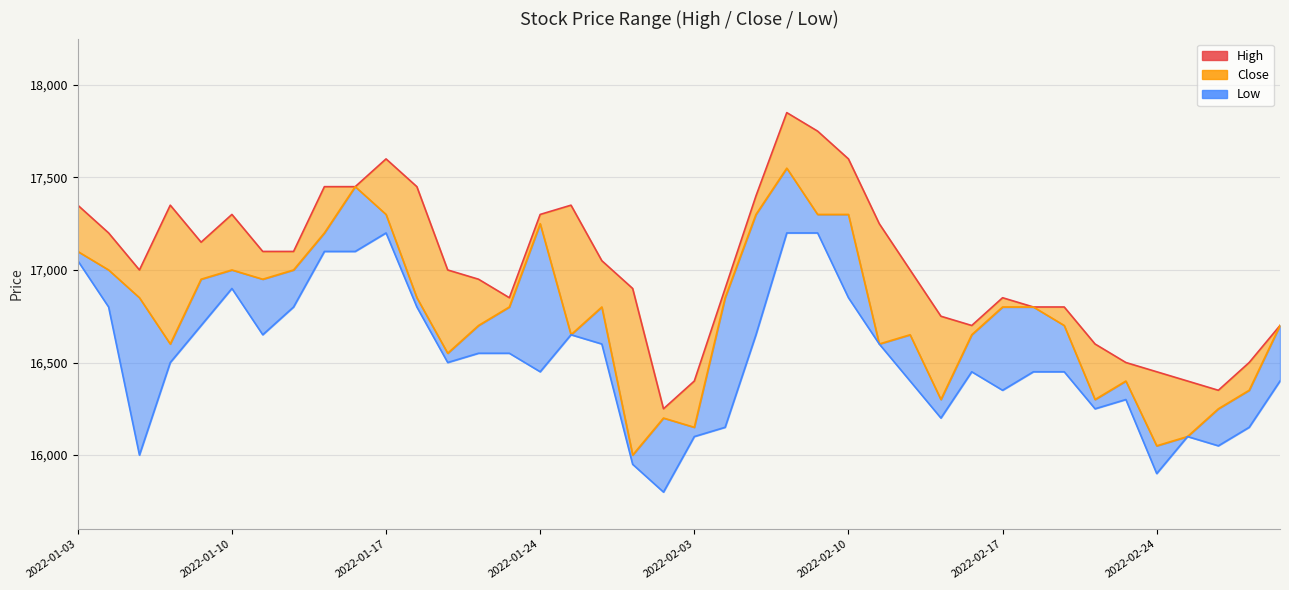

How many data points are less than 17000?

18